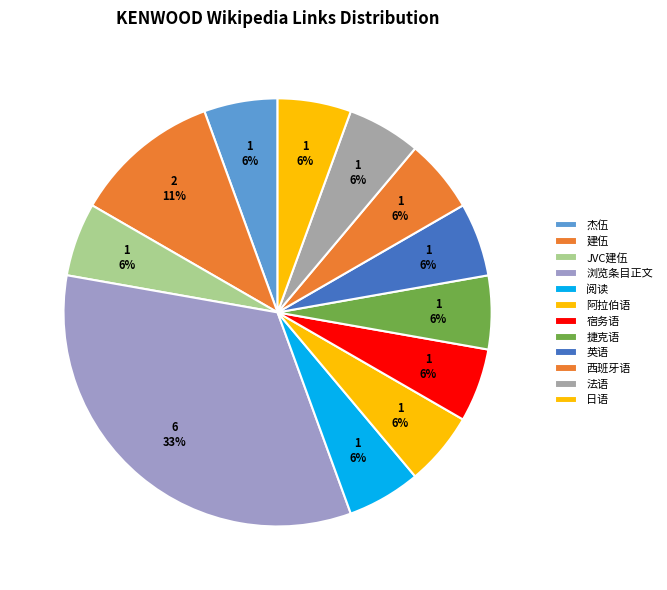

What is the smallest slice in the pie chart?

杰伍